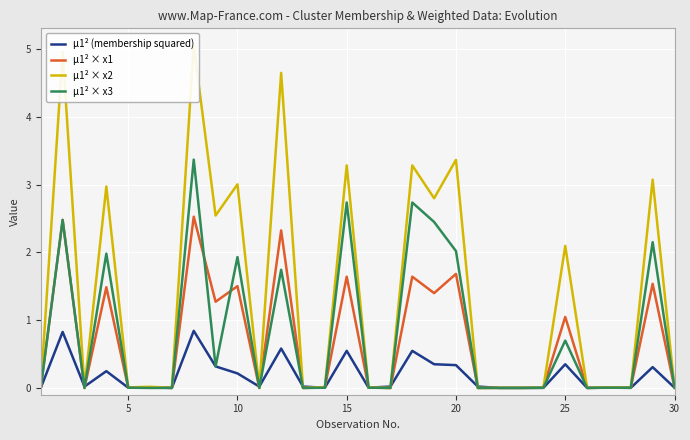

What are all the series names shown in the legend?

μ1² (membership squared), μ1² × x1, μ1² × x2, μ1² × x3